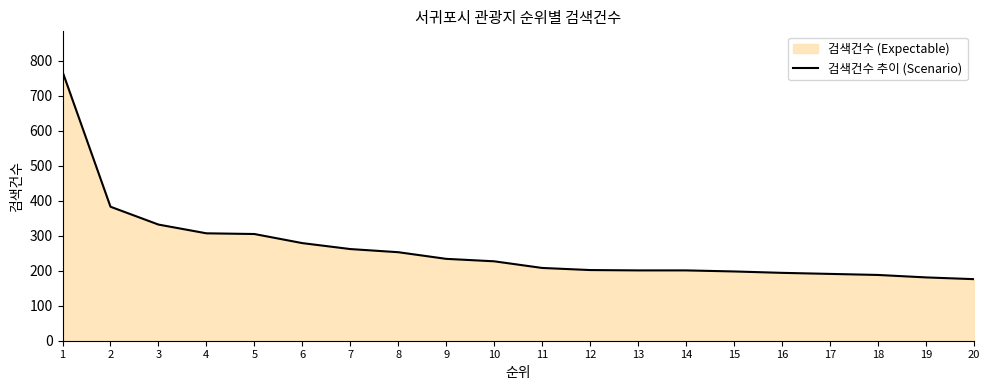

What is the change in value from 7 to 14?

-61